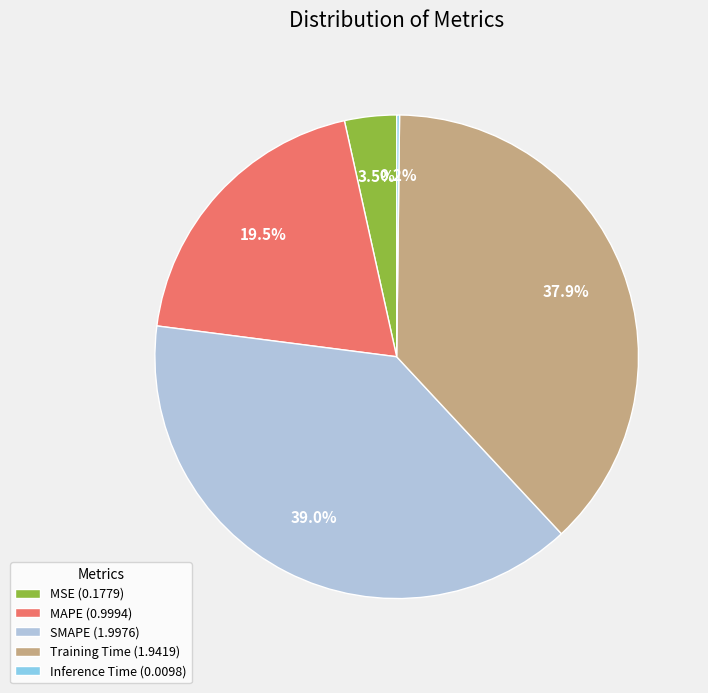

Between SMAPE (1.9976) and Training Time (1.9419), which is larger?

SMAPE (1.9976)